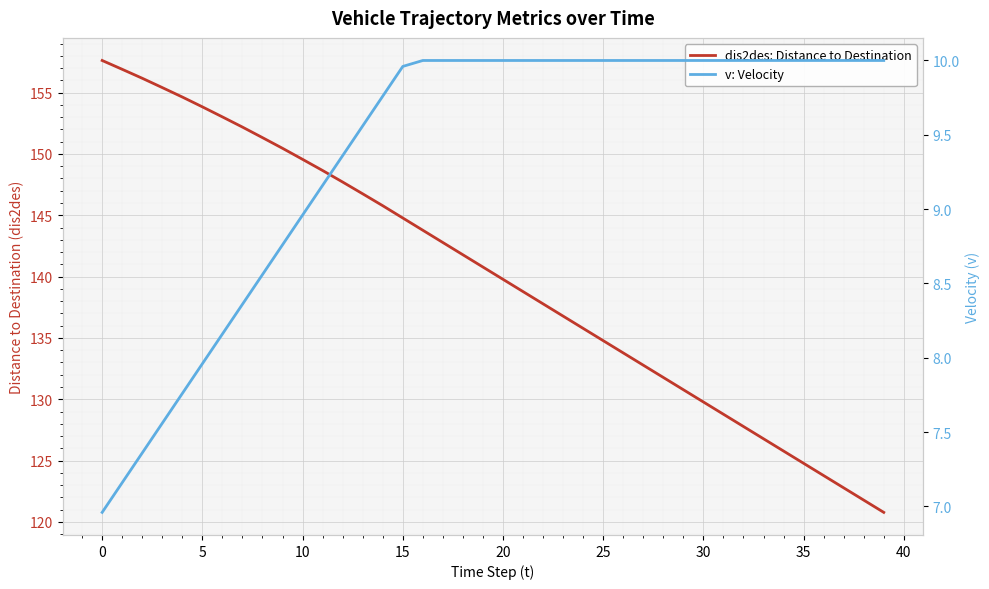

Is it true that v: Velocity equals 6.6 at 37?

False